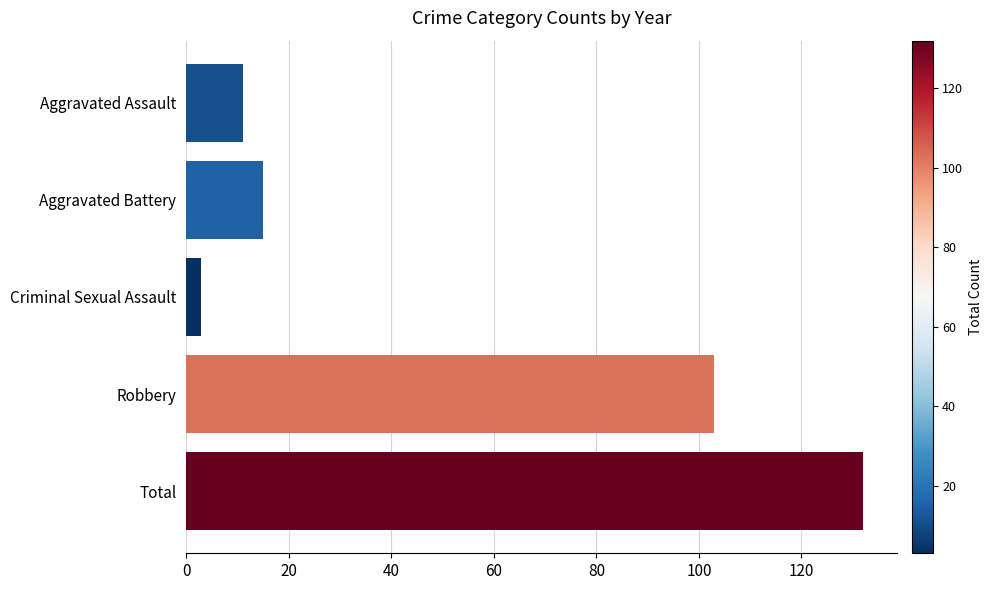

What is the minimum value shown in the chart?

3